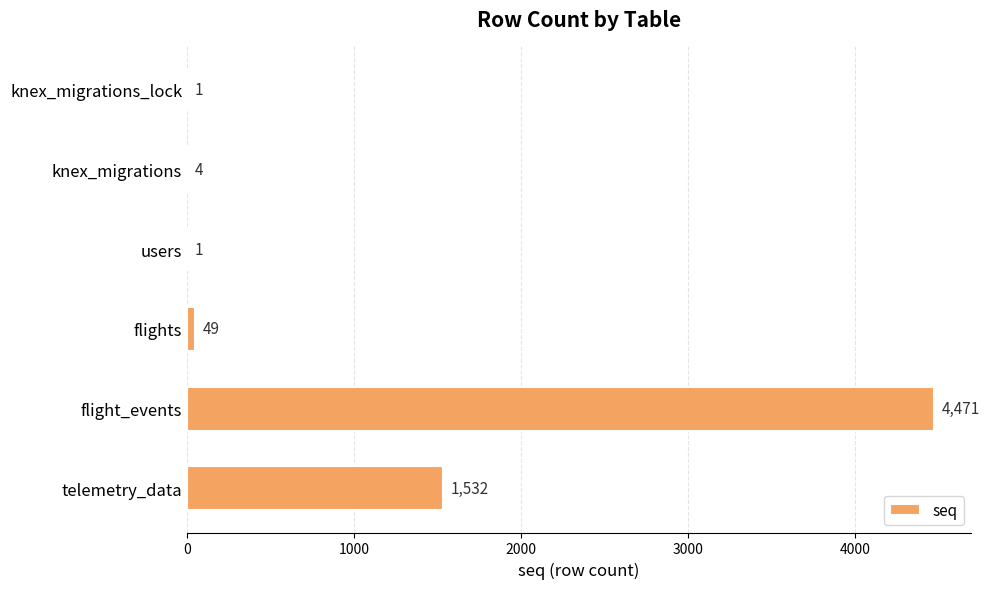

Reading top to bottom, what are all the values shown in this chart?

knex_migrations_lock=1	knex_migrations=4	users=1	flights=49	flight_events=4471	telemetry_data=1532